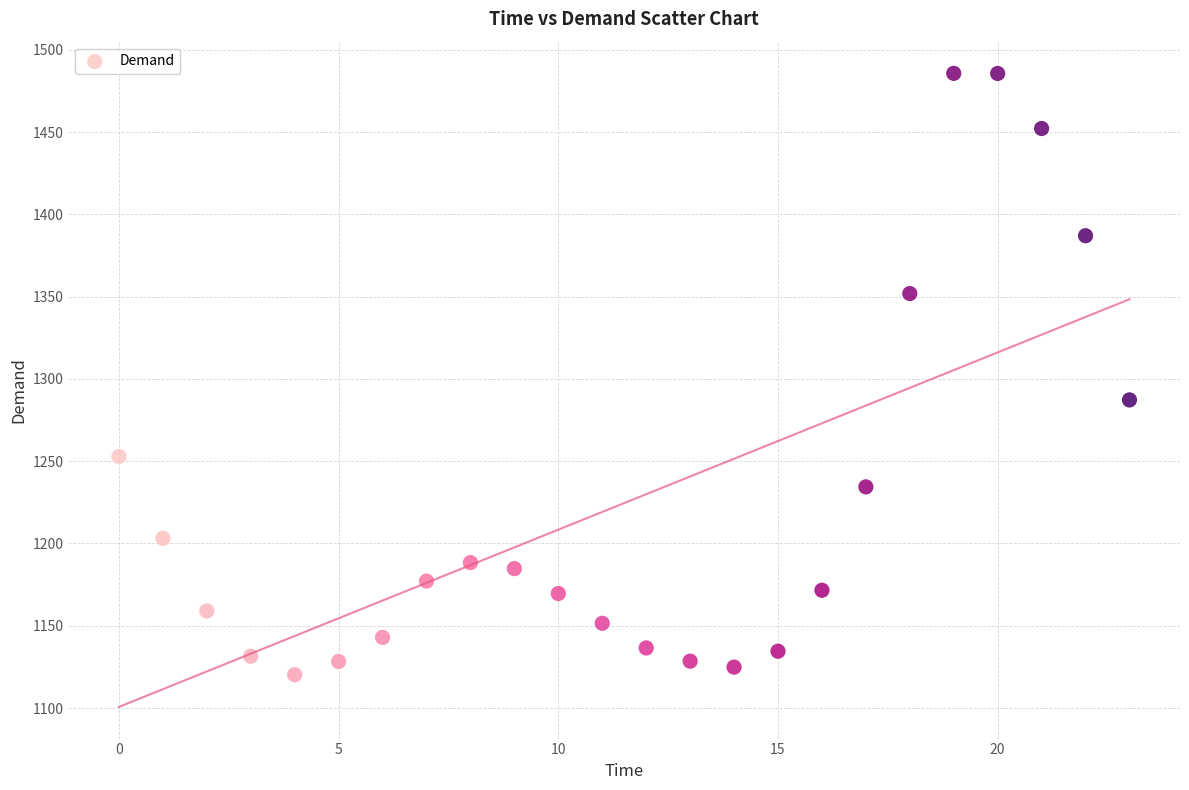

What Y value in the scatter plot is closest to 1302?

1287.3